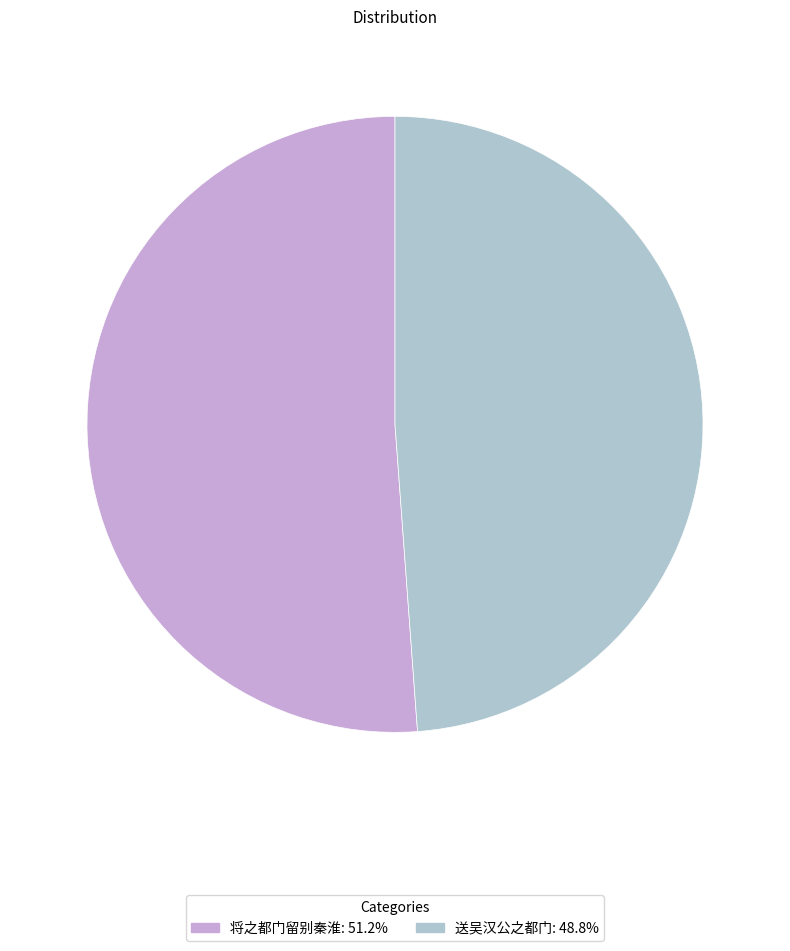

Rank the categories by value from highest to lowest.

将之都门留别秦淮, 送吴汉公之都门